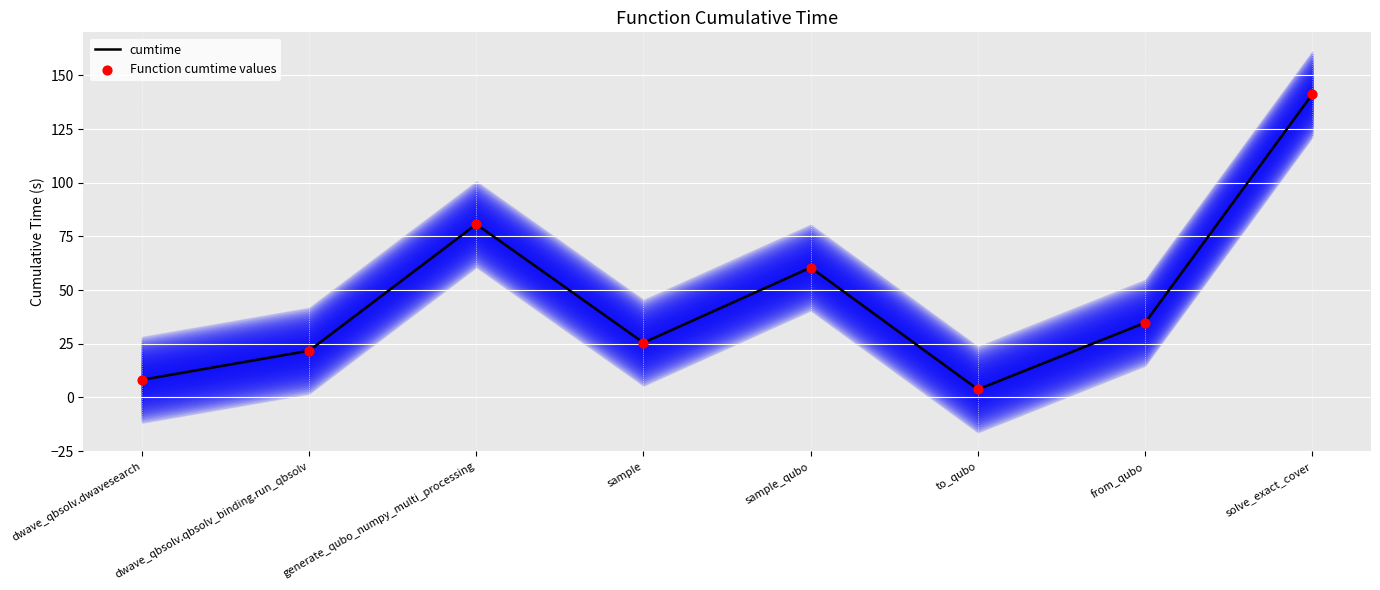

Which series reaches the minimum Y coordinate?

cumtime